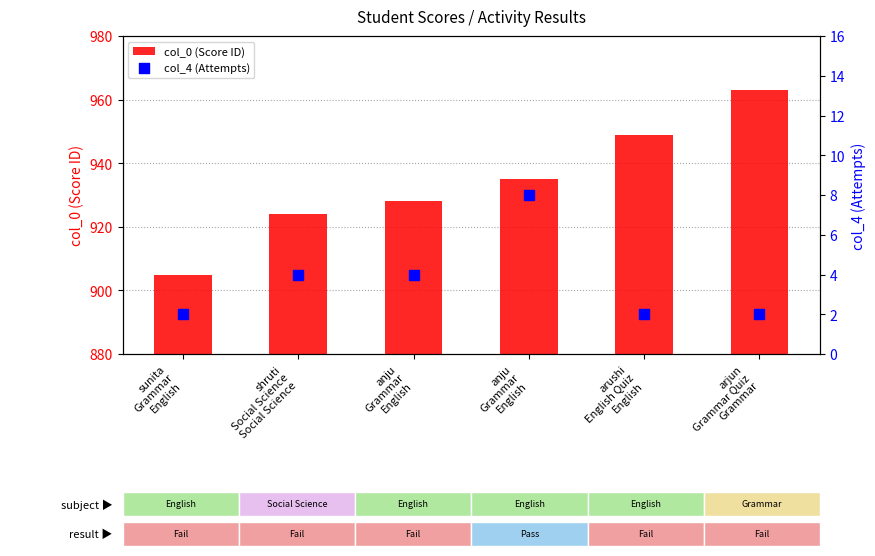

At which category is the sum across all series the highest?

arjun
Grammar Quiz
Grammar